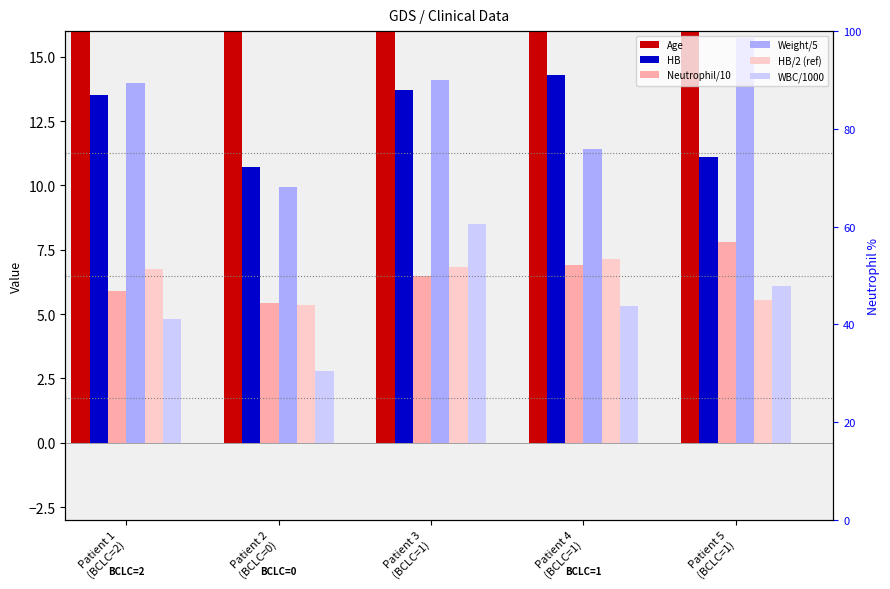

What is the total value across all series at Patient 2
(BCLC=0)?

101.2